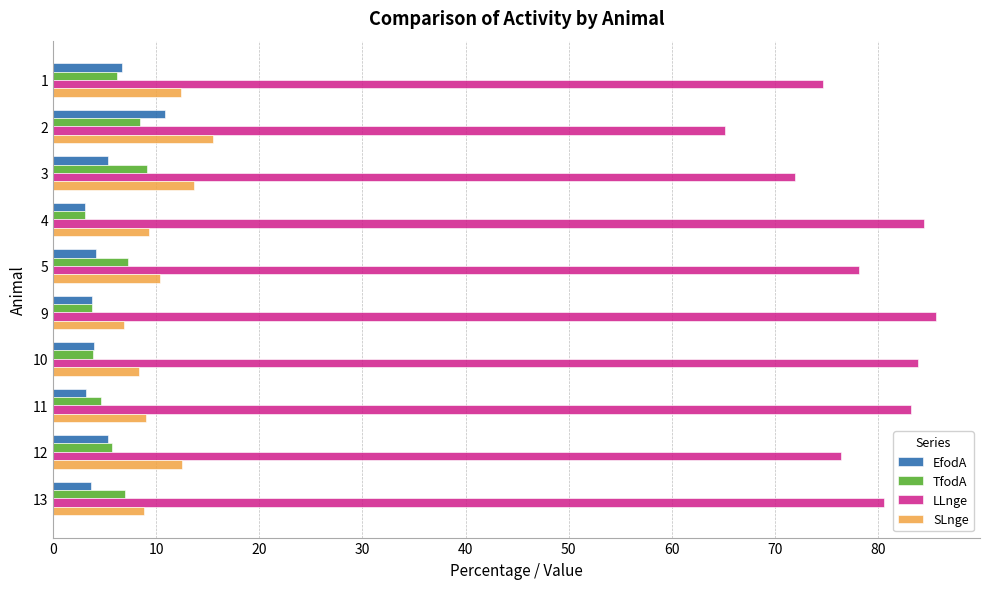

At how many categories does at least one series exceed 35?

10